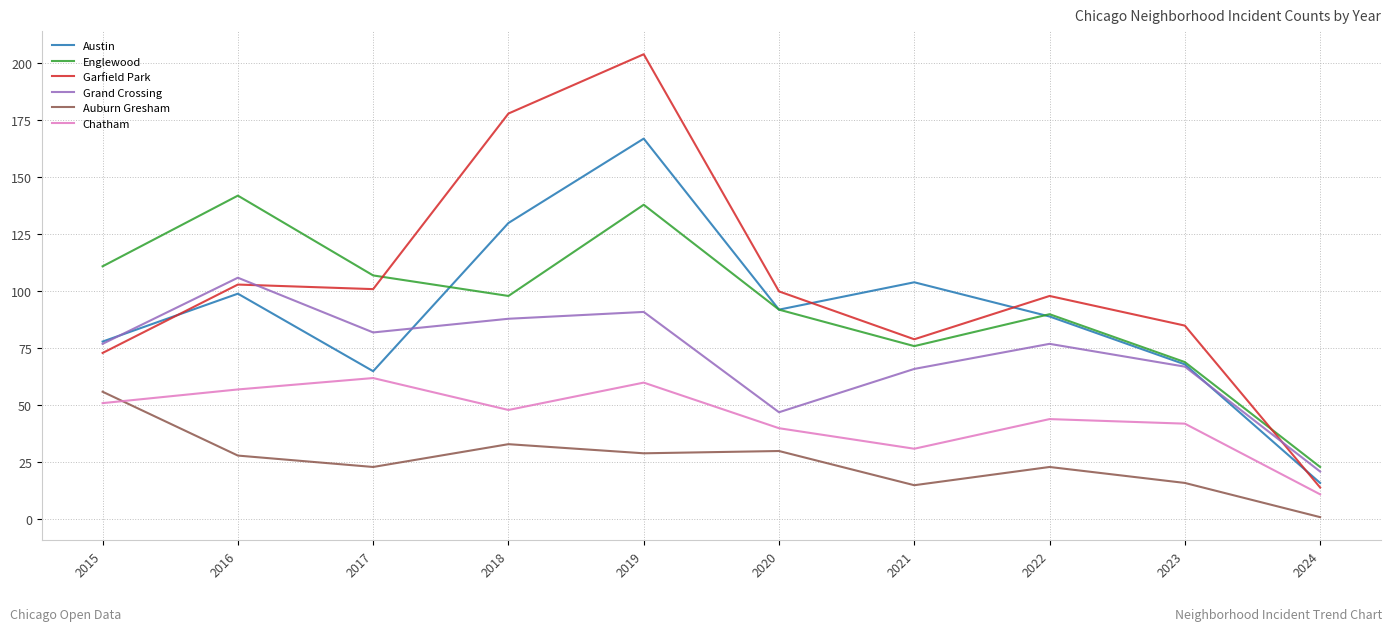

Rank the categories by Englewood value from highest to lowest.

2016, 2019, 2015, 2017, 2018, 2020, 2022, 2021, 2023, 2024